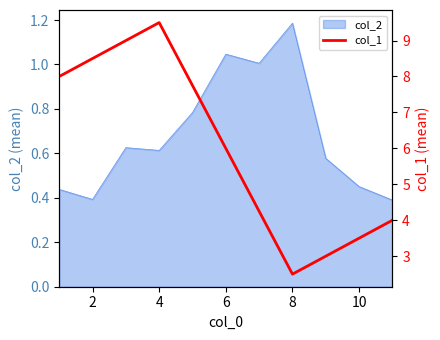

The col_2 series shows 0.2 at 10. True or false?

False